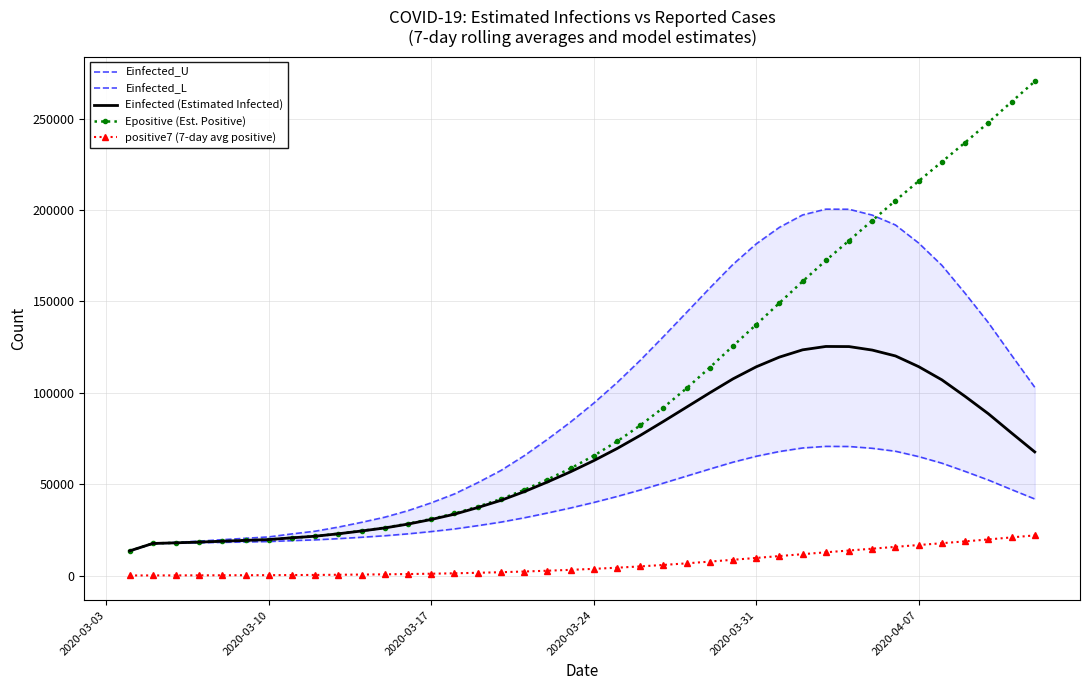

Reading left to right, what are all the values shown in this chart?

Einfected_U: 13463.2	17554.1	18147.0	18828.7	19627.5	20390.8	21148.3	22794.6	24268.7	26524.3	29121.8	31939.2	35509.5	39789.1	44669.0	50813.3	57481.9	65518.8	74476.9	84000.2	94327.9	105528.1	117731.9	130722.5	144012.3	157334.4	170294.8	181495.5	190549.0	197340.9	200503.6	200444.3	197240.9	191842.9	181954.8	169752.3	154460.2	138420.2	120593.9	103040.8
Einfected_L: 13463.2	17554.1	17727.7	17927.5	18161.4	18385.0	18606.8	19089.1	19520.8	20181.6	20942.2	21767.1	22812.1	24063.3	25489.4	27284.5	29231.1	31576.4	34188.9	36964.5	39973.3	43232.9	46782.5	50557.0	54415.7	58278.5	62032.3	65263.2	67865.5	69801.9	70678.8	70610.0	69629.9	68011.5	65081.8	61477.6	56978.1	52266.3	47041.0	41896.3
Einfected (Estimated Infected): 13463.2	17554.1	17904.3	18307.1	18778.9	19229.8	19677.3	20649.8	21520.6	22853.0	24387.3	26051.4	28160.0	30686.7	33567.5	37194.3	41129.8	45872.3	51157.4	56775.0	62866.4	69470.4	76664.9	84321.1	92152.0	99998.9	107630.2	114217.9	119537.3	123518.8	125358.4	125293.6	123377.1	120166.8	114306.4	107080.7	98035.6	88552.6	78020.0	67649.1
Epositive (Est. Positive): 13463.2	17554.1	17904.7	18307.6	18779.9	19231.1	19679.0	20652.2	21523.7	22907.6	24468.5	26210.3	28372.1	30961.7	33957.6	37702.1	41844.8	46841.5	52514.9	58611.0	65574.3	73360.5	82132.8	91916.0	102485.1	113835.4	125623.6	137330.3	149174.1	160982.6	172417.6	183312.9	194267.9	205198.8	215896.2	226391.4	236956.8	247853.6	259222.9	270385.3
positive7 (7-day avg positive): 38.0	60.0	82.7	109.0	140.2	170.3	200.6	267.0	327.1	423.7	533.9	658.1	814.1	1003.1	1224.3	1503.9	1816.7	2198.4	2636.9	3113.4	3664.1	4287.1	4997.3	5798.6	6674.4	7626.1	8626.3	9631.3	10660.1	11698.1	12715.3	13696.0	14693.9	15701.4	16699.3	17690.0	18699.3	19752.7	20865.0	21970.1